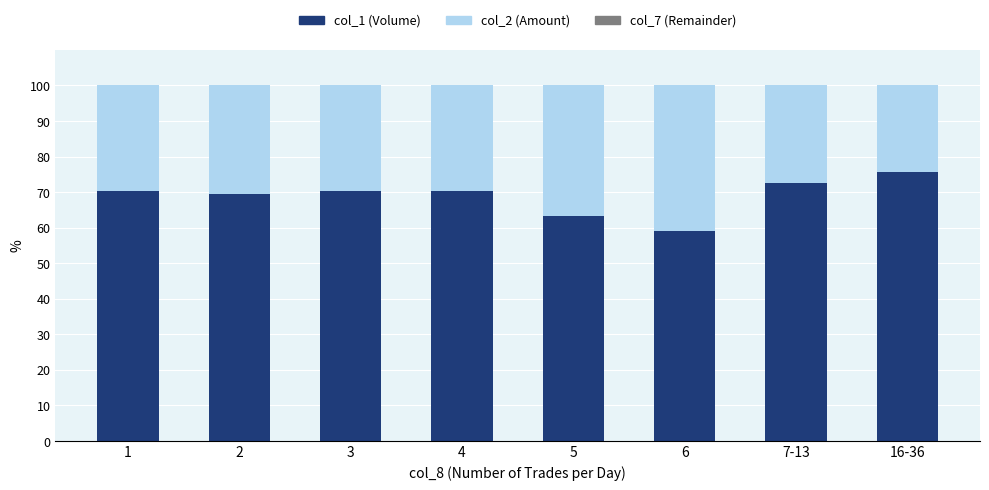

Which category has the highest value in the col_1 (Volume) series?

16-36